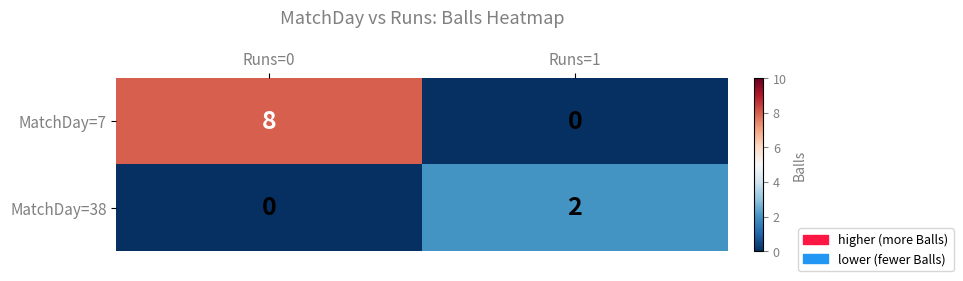

At how many categories does at least one series exceed 4?

1